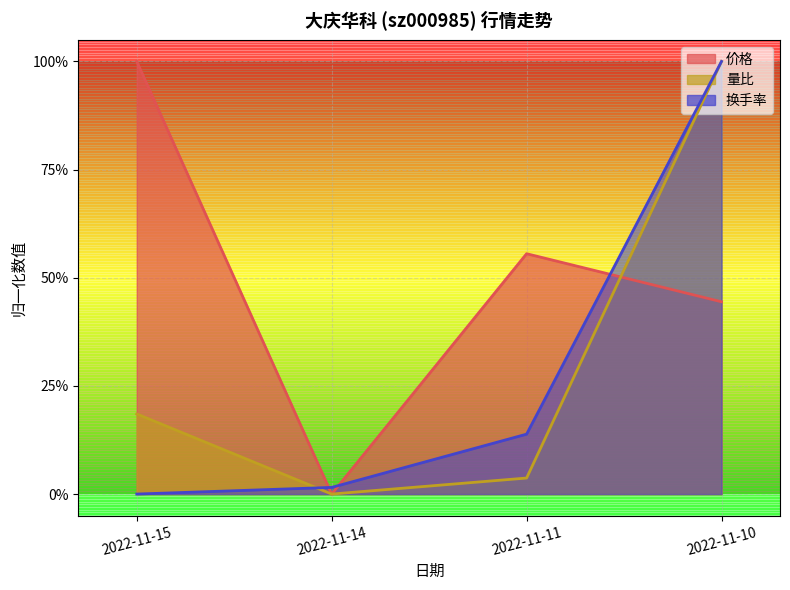

Reading left to right, list all the values displayed in this chart.

价格: 1.0	0.0	0.6	0.4
量比: 0.2	0.0	0.0	1.0
换手率: 0.0	0.0	0.1	1.0